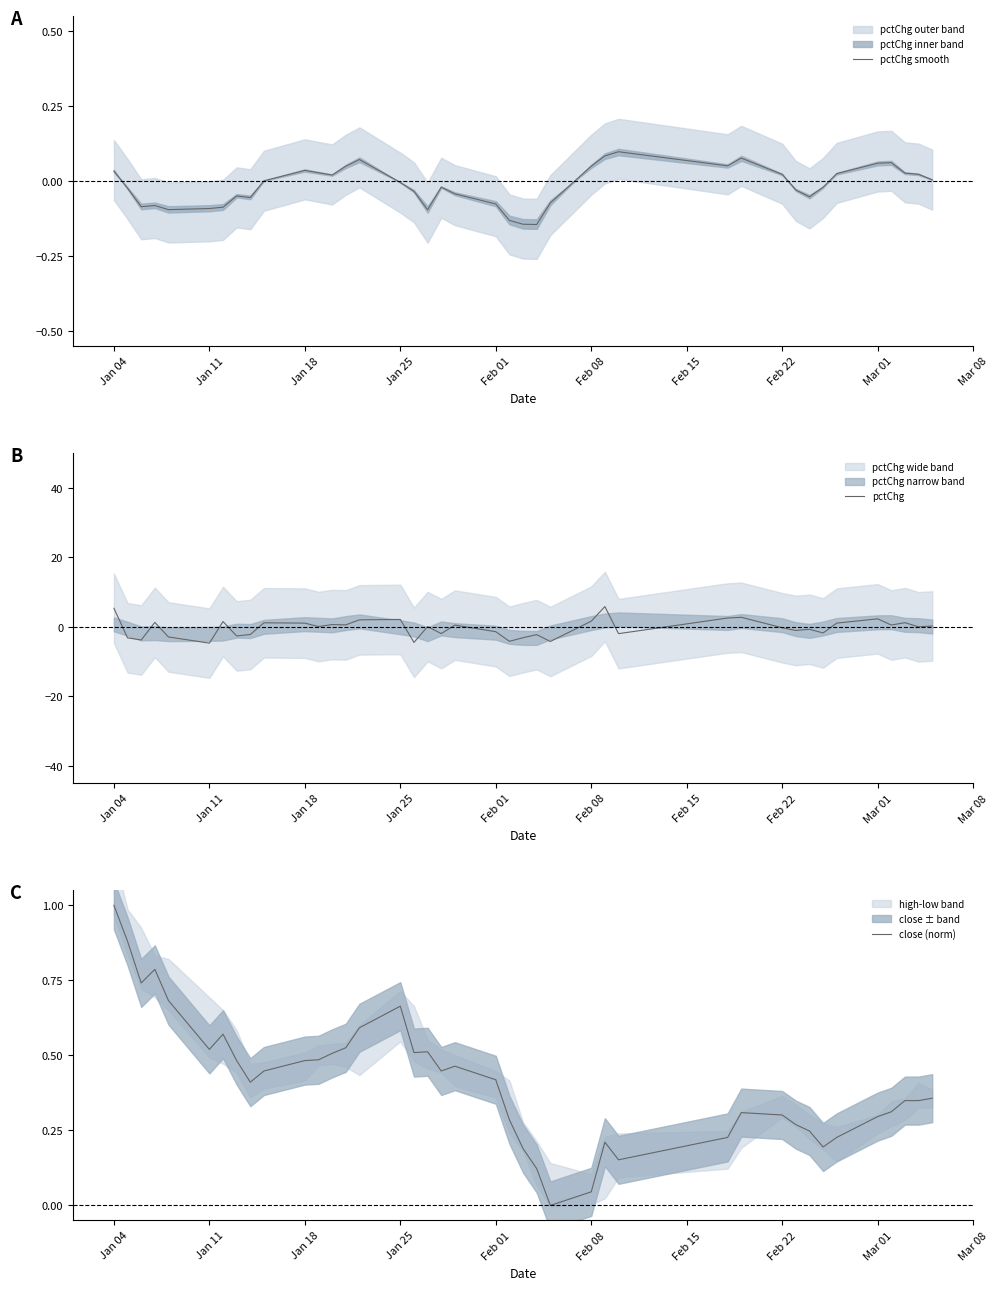

Is it true that pctChg smooth equals -0.1 at Jan 11?

True